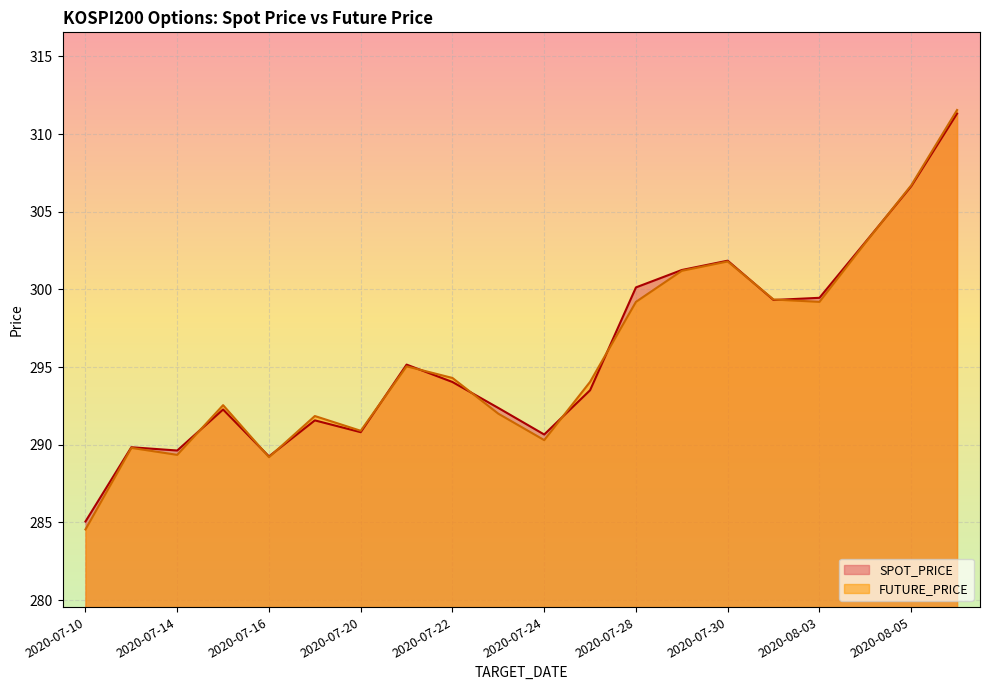

What is the value of the FUTURE_PRICE point at the 4th from the left?

292.6